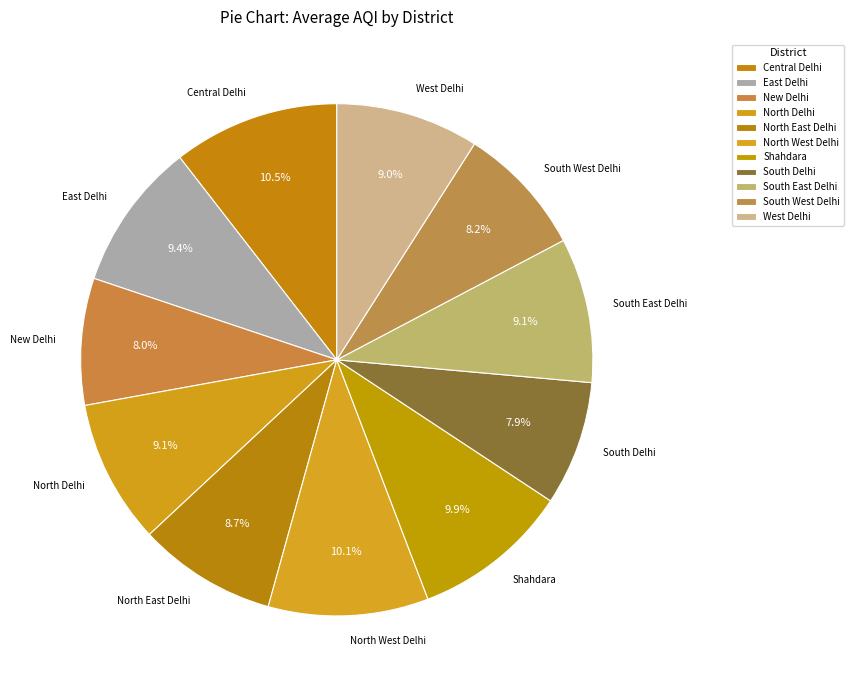

Do New Delhi and South West Delhi together represent more than half of the pie?

No